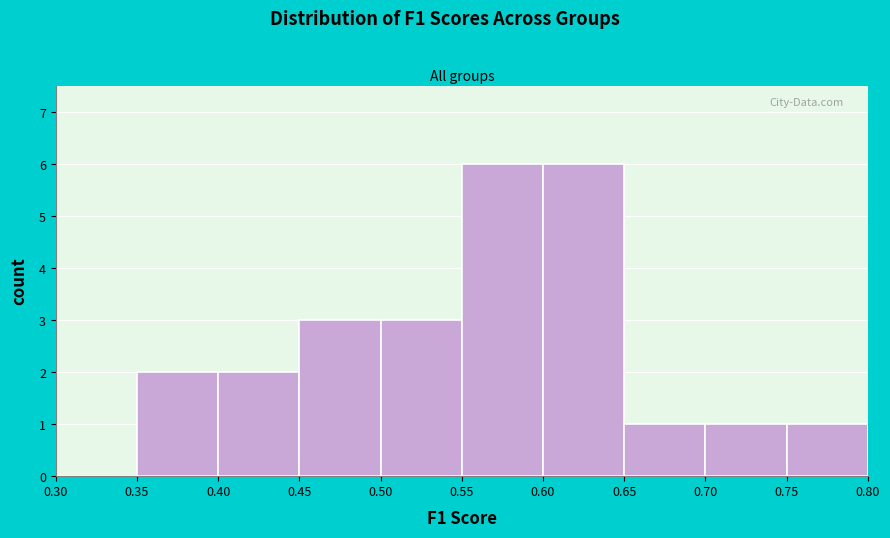

Reading left to right, list every bar in this chart as the range it spans on the x-axis followed by its height. The values are not printed on the chart, so give them approximately, as read against the axis.

0.30 to 0.35: 0
0.35 to 0.40: 2
0.40 to 0.45: 2
0.45 to 0.50: 3
0.50 to 0.55: 3
0.55 to 0.60: 6
0.60 to 0.65: 6
0.65 to 0.70: 1
0.70 to 0.75: 1
0.75 to 0.80: 1